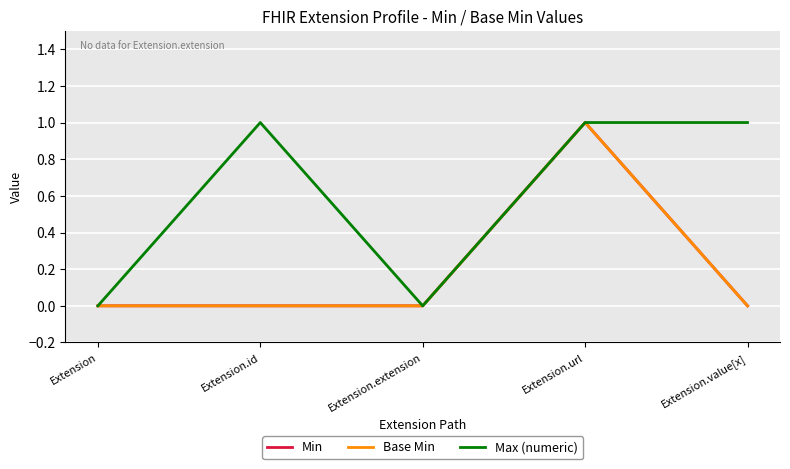

How many interior local peaks does the Max (numeric) series have?

1